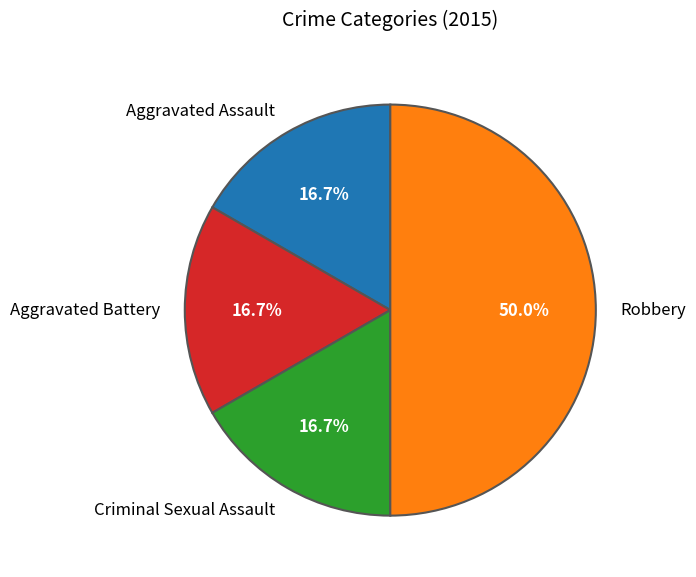

To the nearest percent, what percentage of the pie is Robbery?

50%